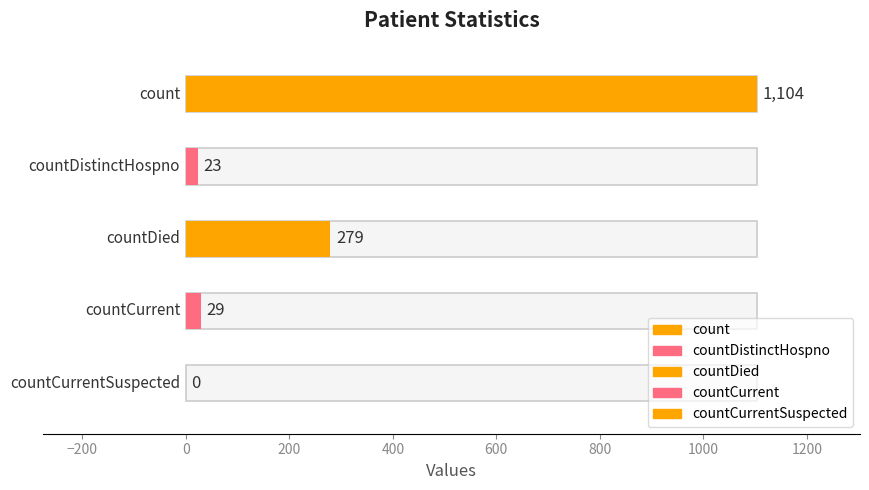

At which label is the value closest to 552?

countDied